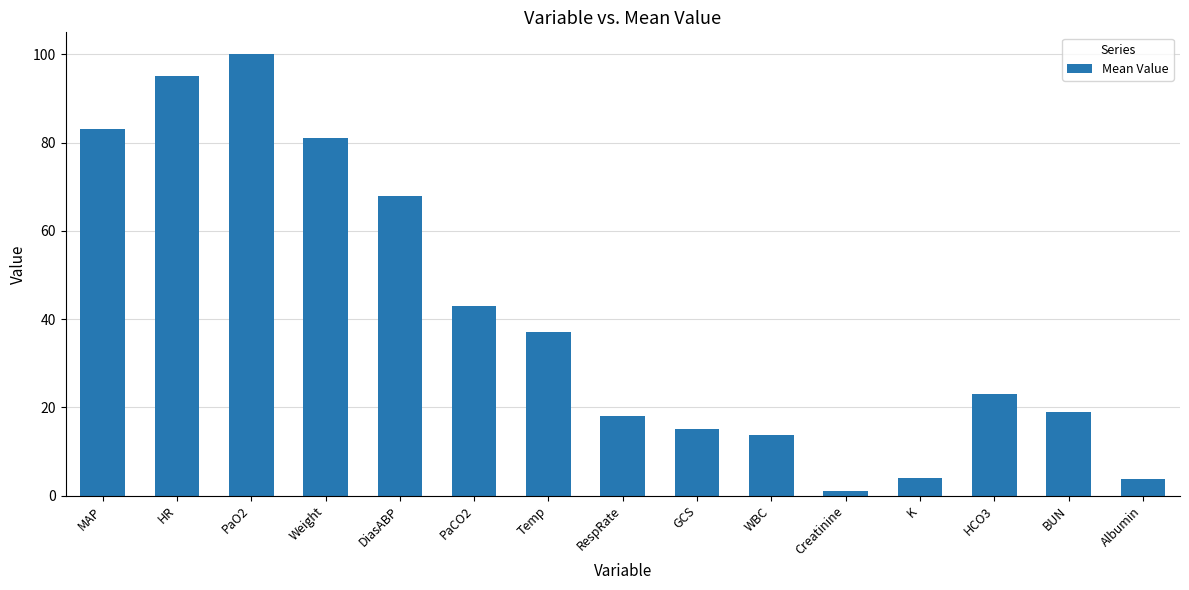

Which category has the lowest value across all series?

Creatinine